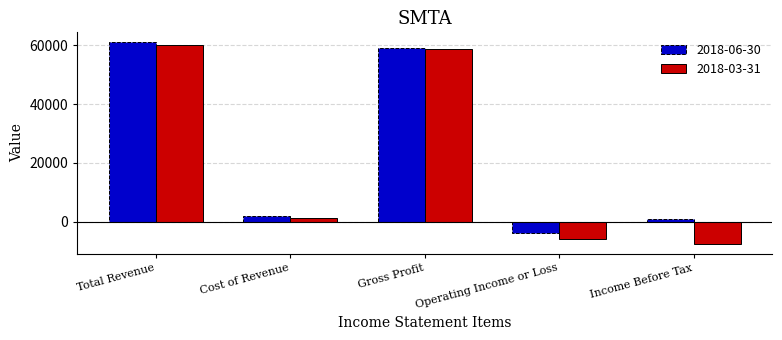

What is the spread (max minus min) of values at Total Revenue?

900